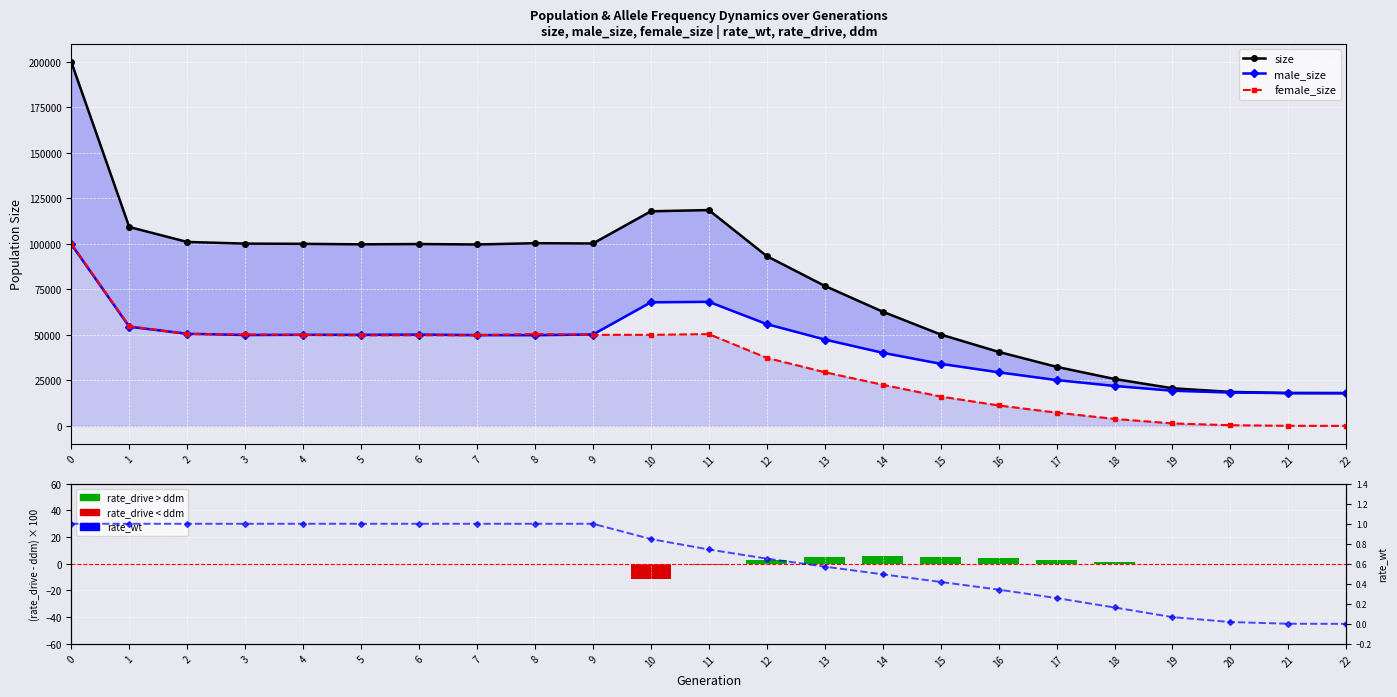

What is the value of the size bar at the 12th from the left?

118585.0